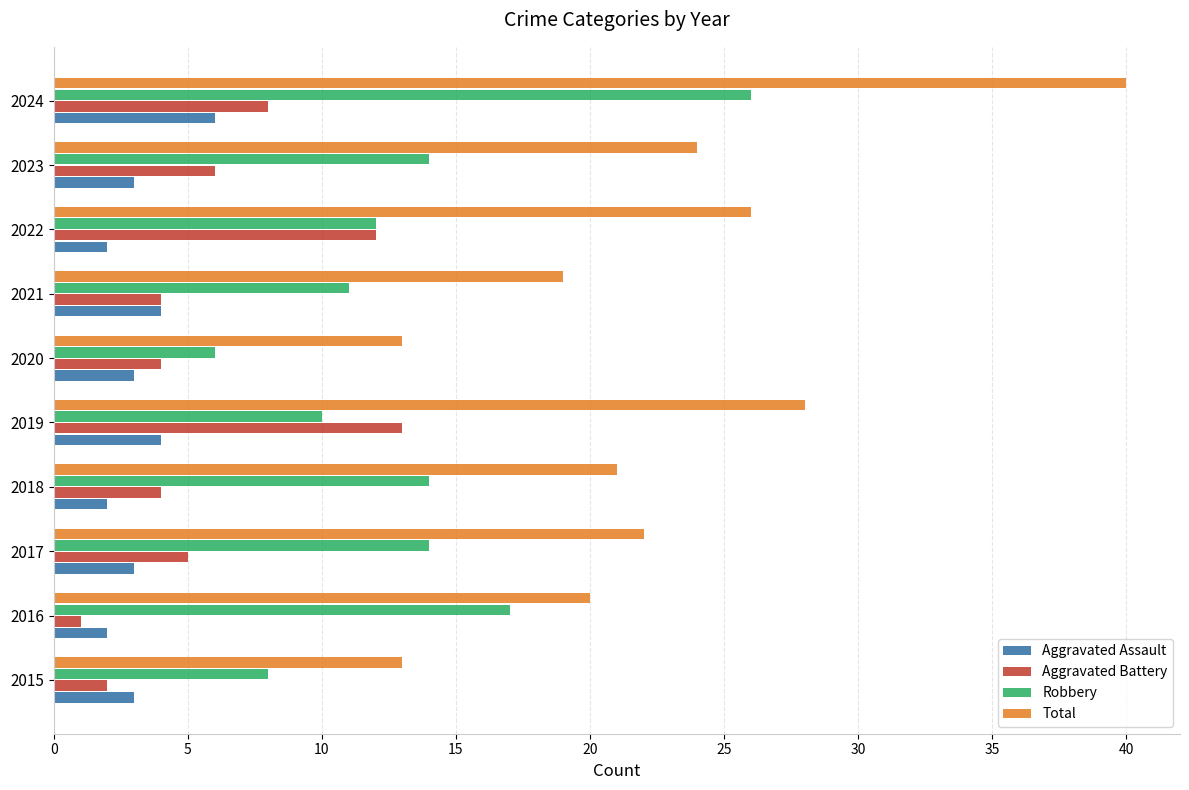

Which series has the largest total across all categories?

Total